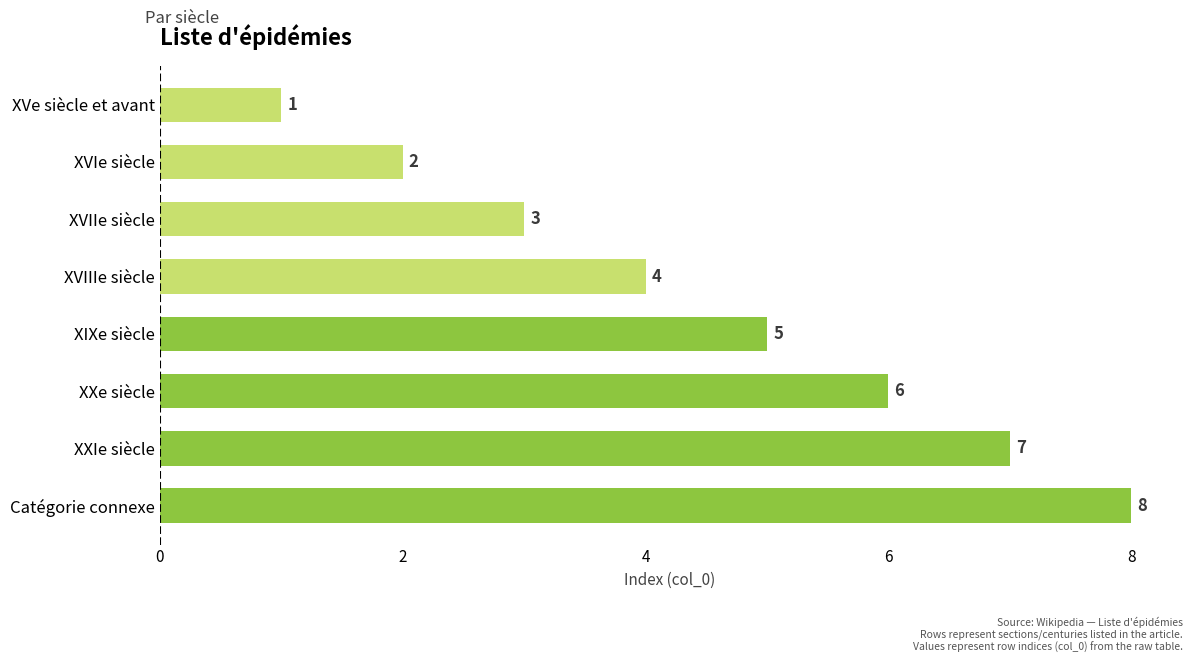

What is the value of the 7th bar from the top?

7